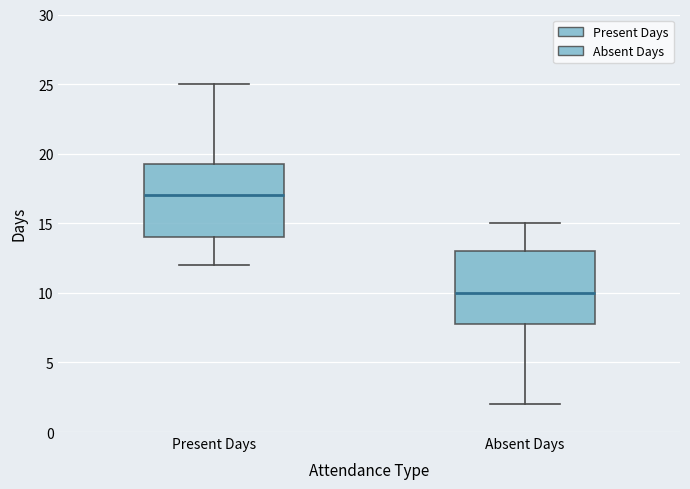

Which box has the highest median line?

Present Days